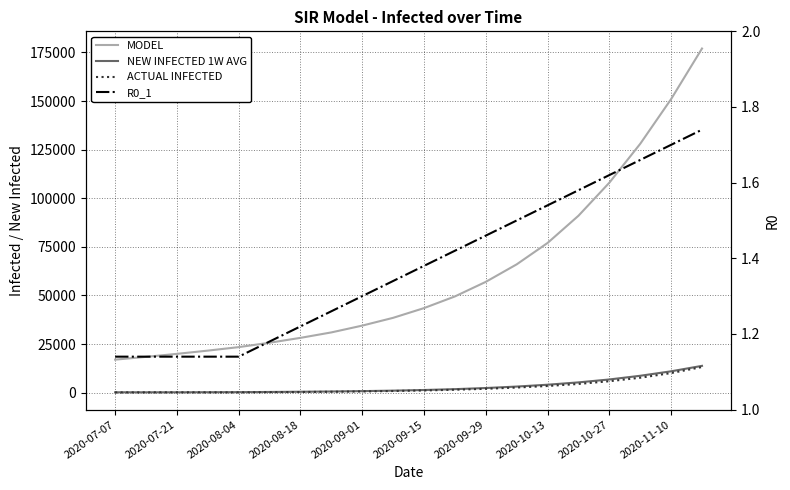

True or false: MODEL and NEW INFECTED 1W AVG intersect in this chart.

False